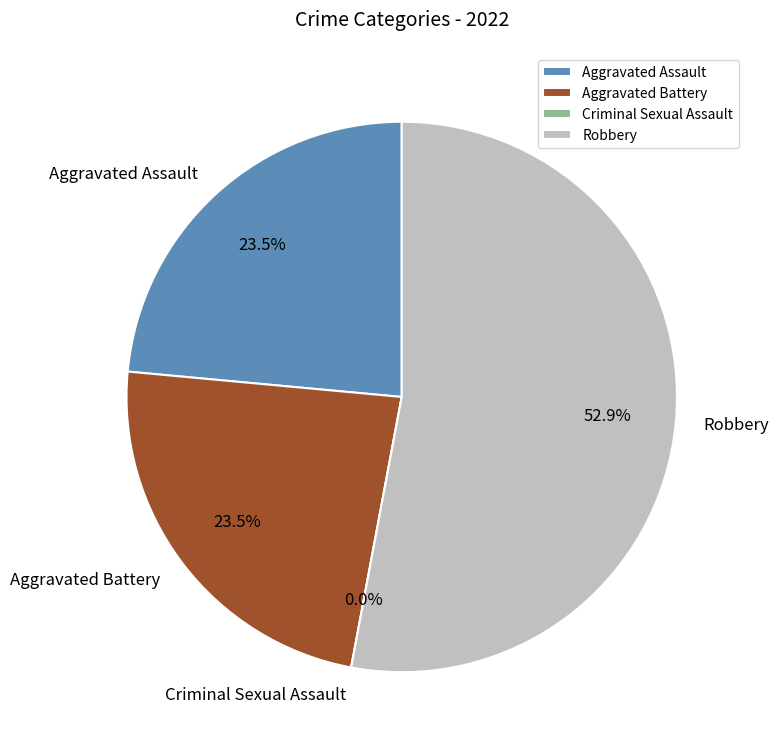

How many slices are in this pie chart?

4